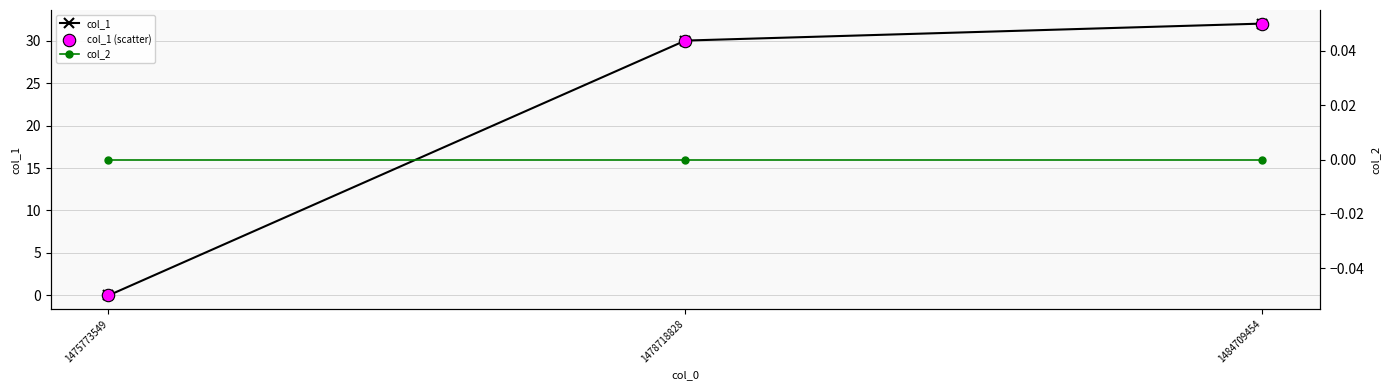

Which series contains the highest Y value?

col_1